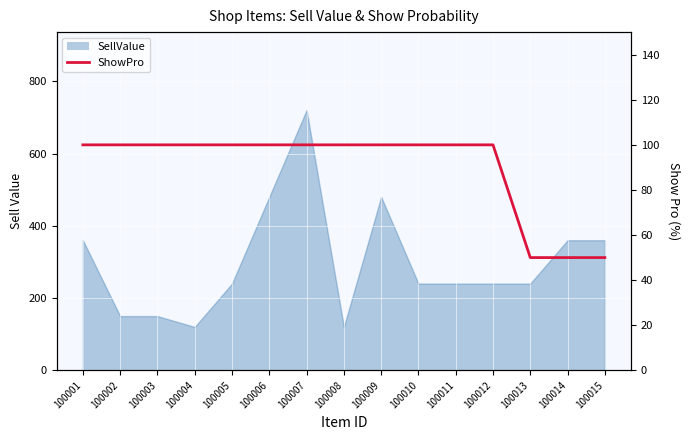

How many categories are shown in the chart?

15